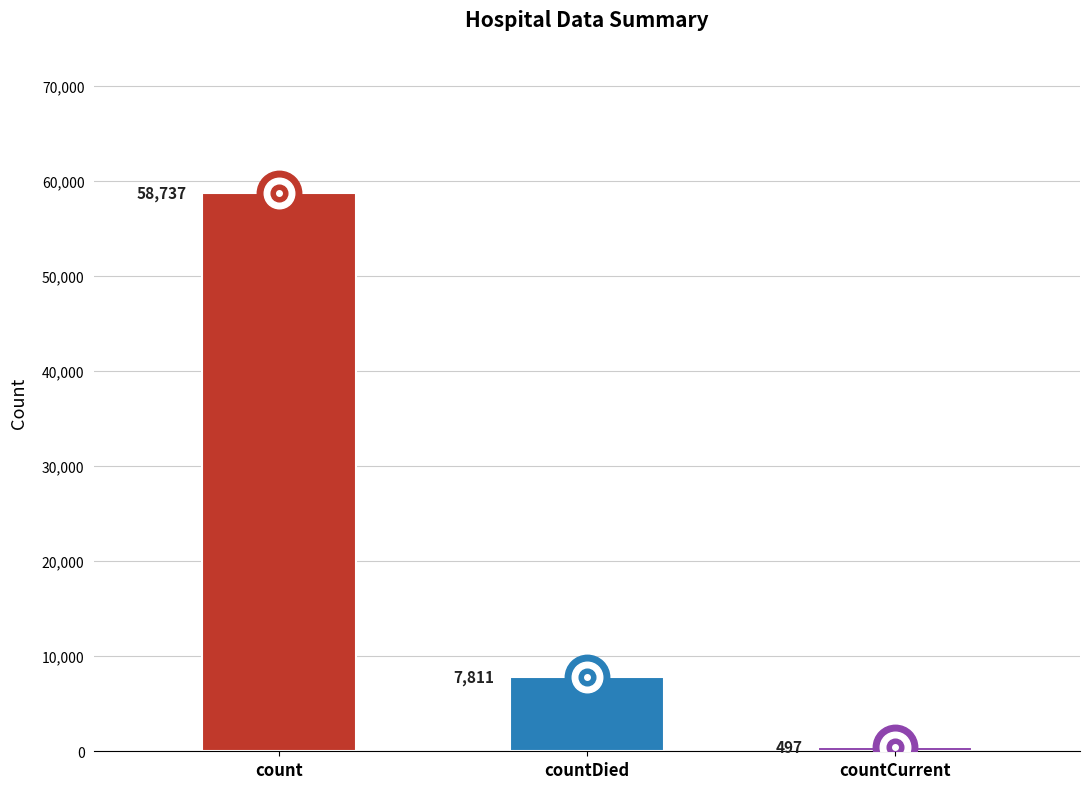

How many data points are less than 7811?

1